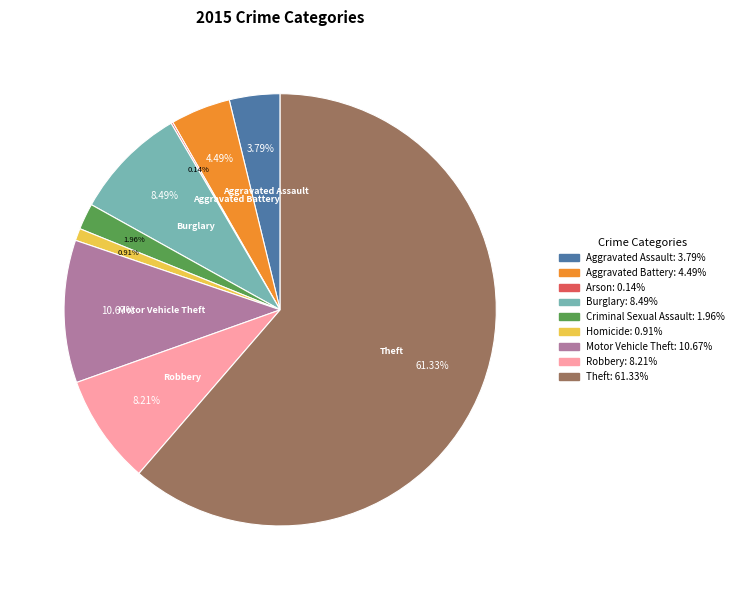

Which slice represents more than half of the pie?

Theft